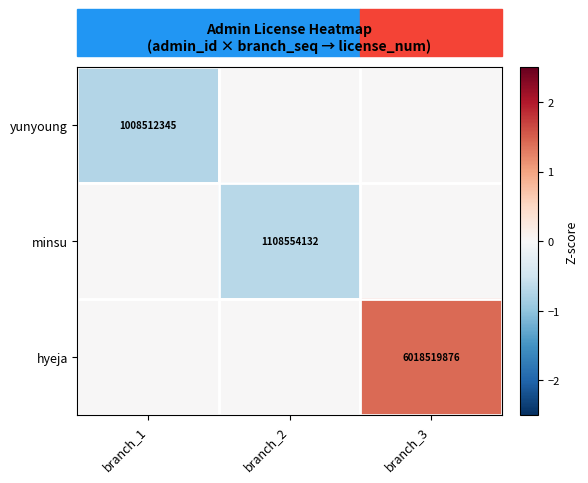

True or false: minsu has a value of 430529437 at branch_2.

False